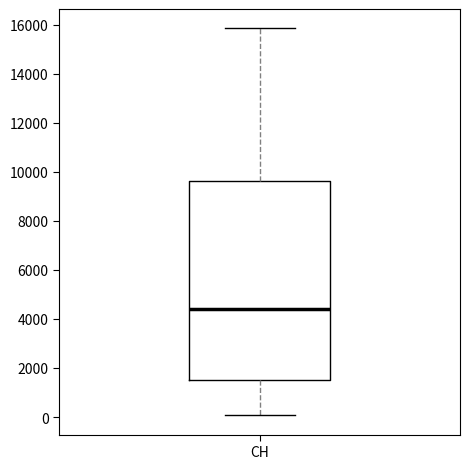

Where is the upper edge of the box for CH on the y-axis? The values are not printed on the chart, so give them approximately, as read against the axis.

9600